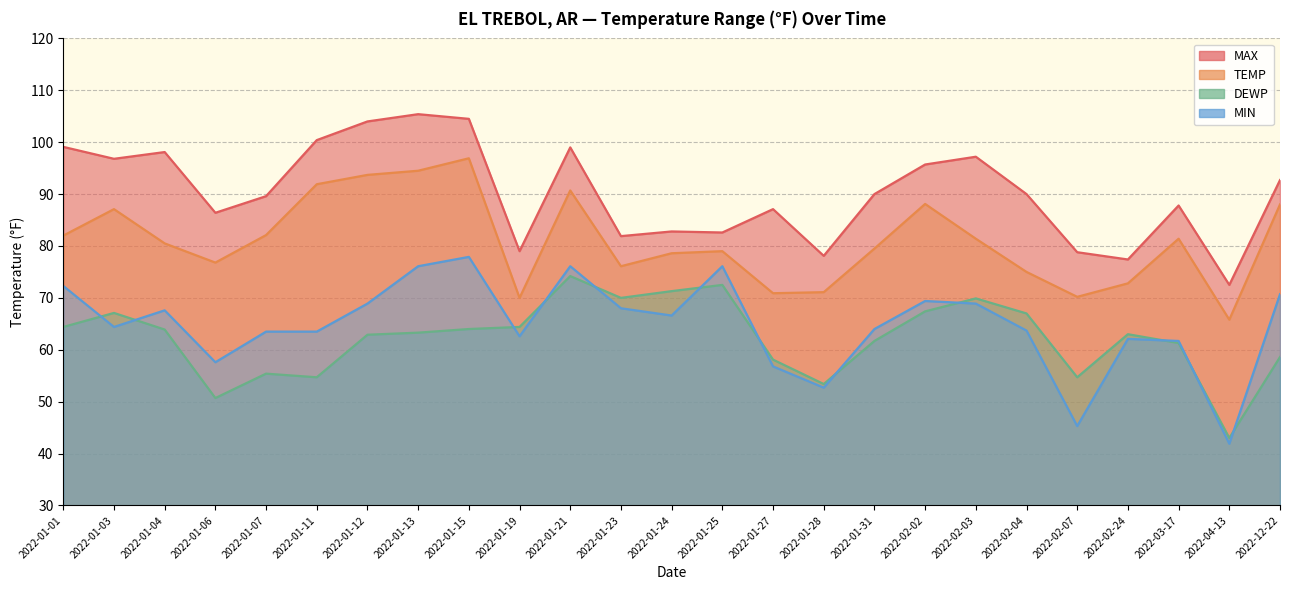

True or false: DEWP has a value of 67.4 at 2022-02-02.

True